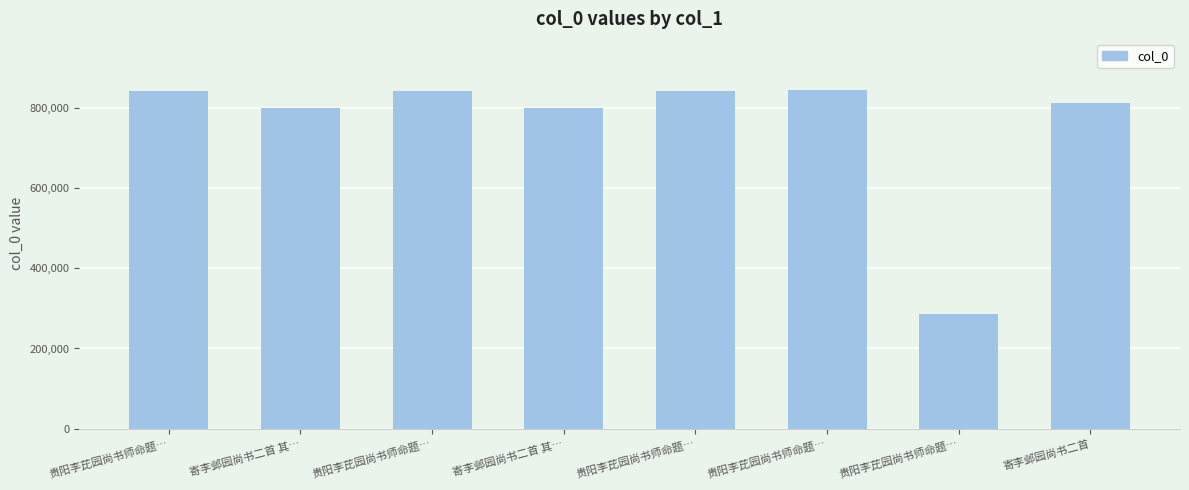

How many bars are there in total?

8